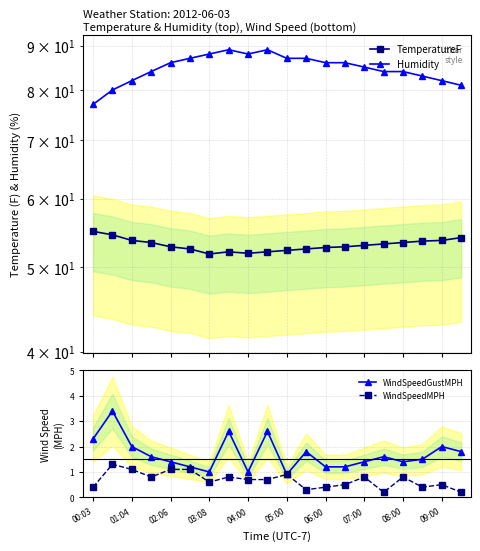

What is the minimum value for WindSpeedGustMPH?

0.9